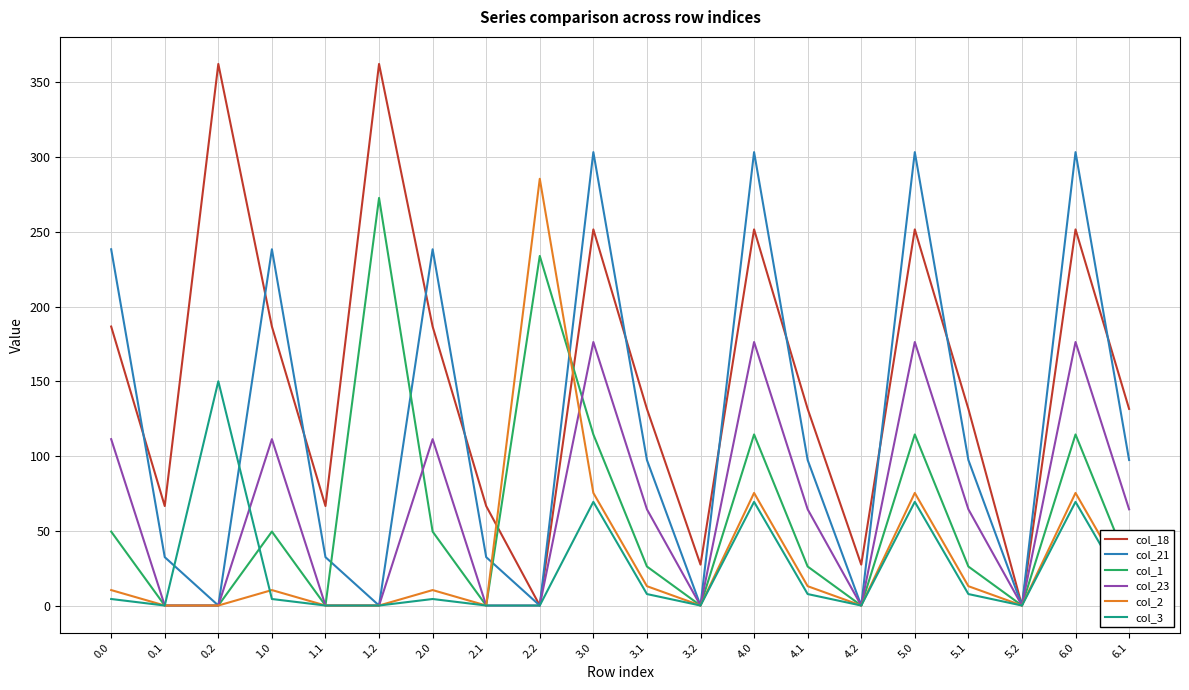

What is the total value across all series at 0.2?

512.4